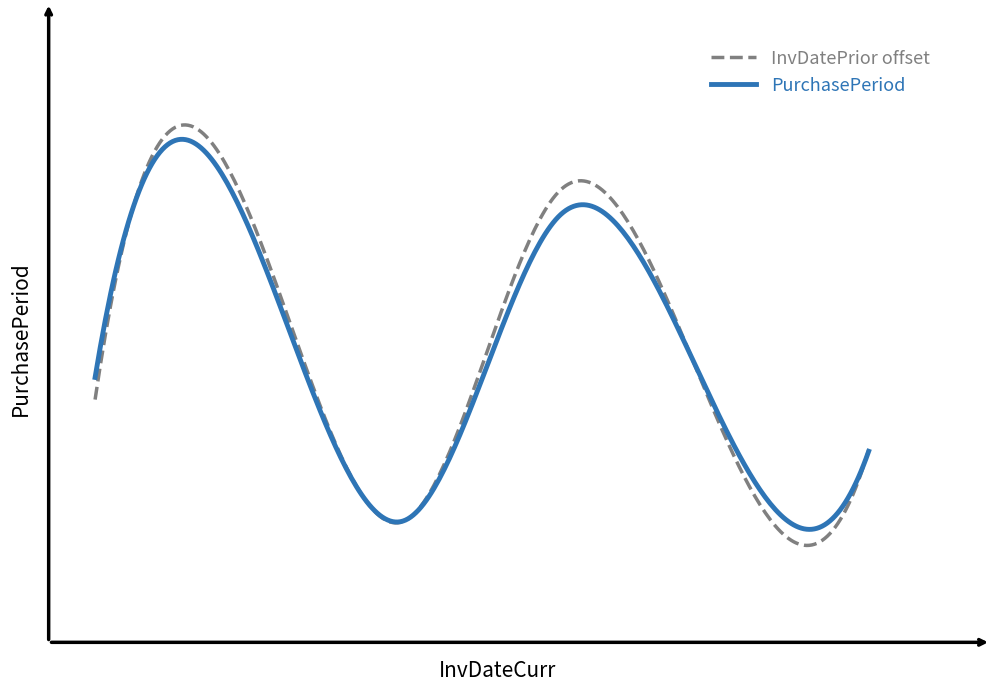

Does the chart have visible grid lines?

No